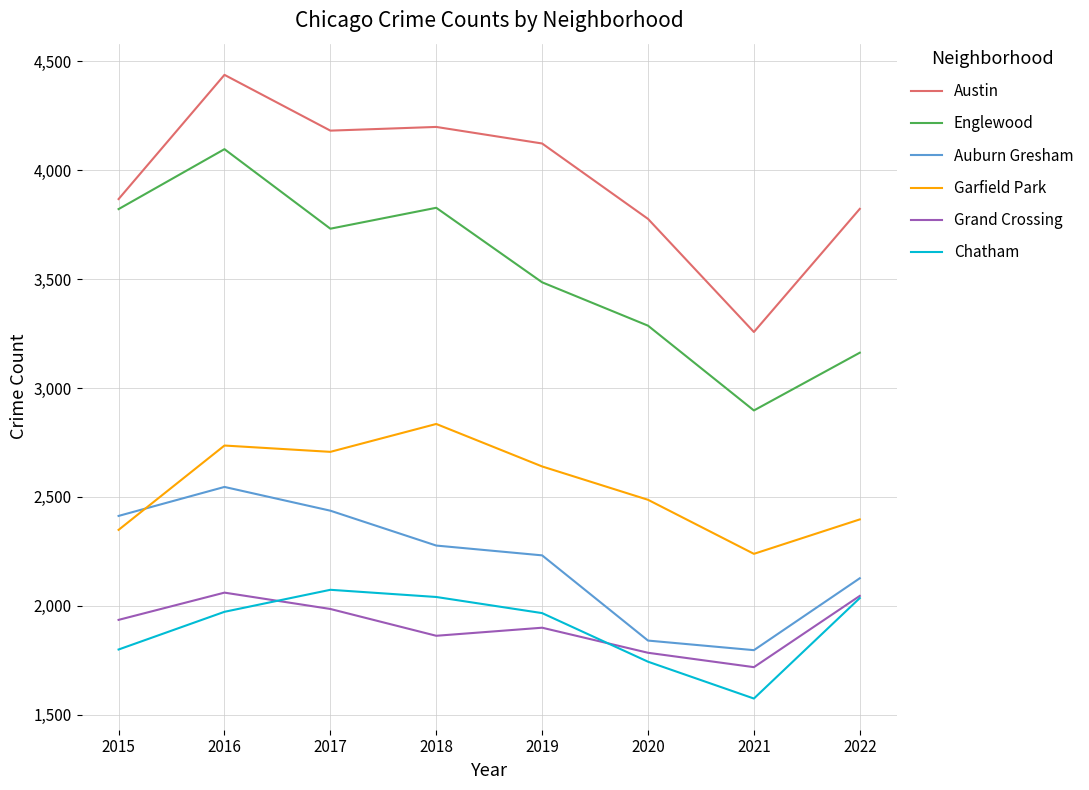

What is the highest value of the Englewood series?

4096